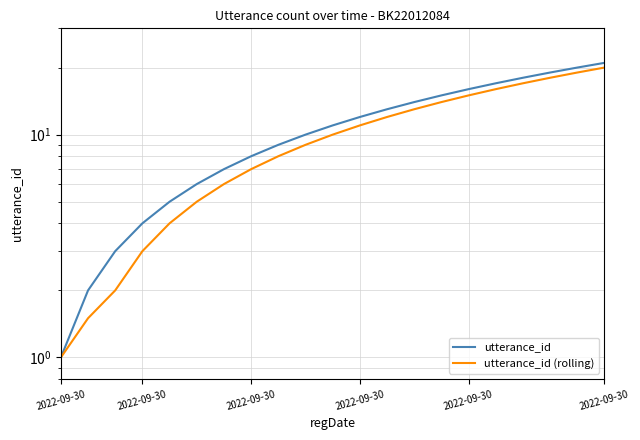

How many values in the utterance_id (rolling) series are below 10?

10